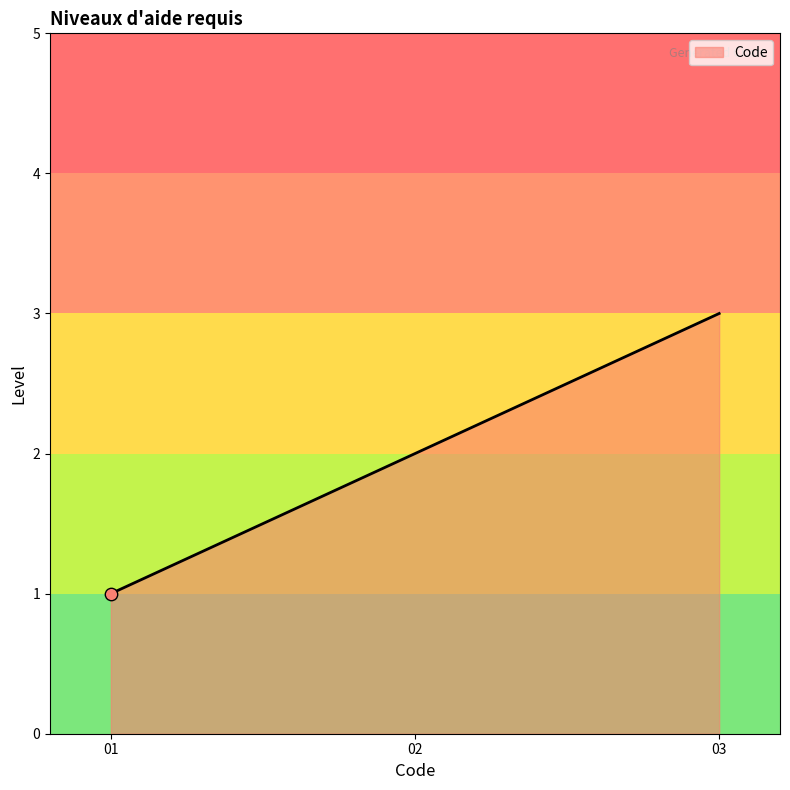

What is the difference between the maximum and minimum values?

2.0